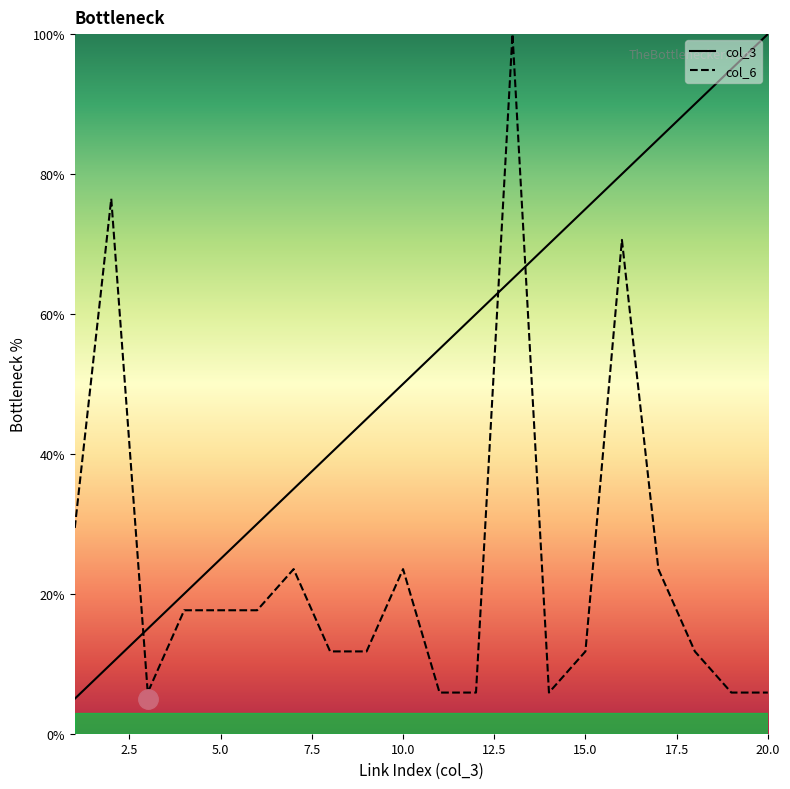

What is the maximum value for col_6?

100.0